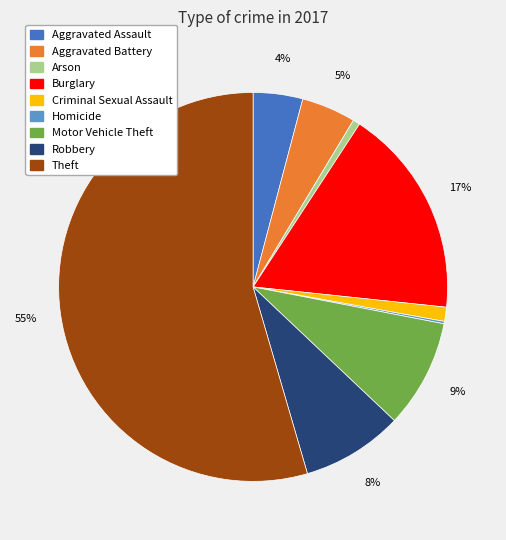

To the nearest percent, what is the average slice percentage?

11%